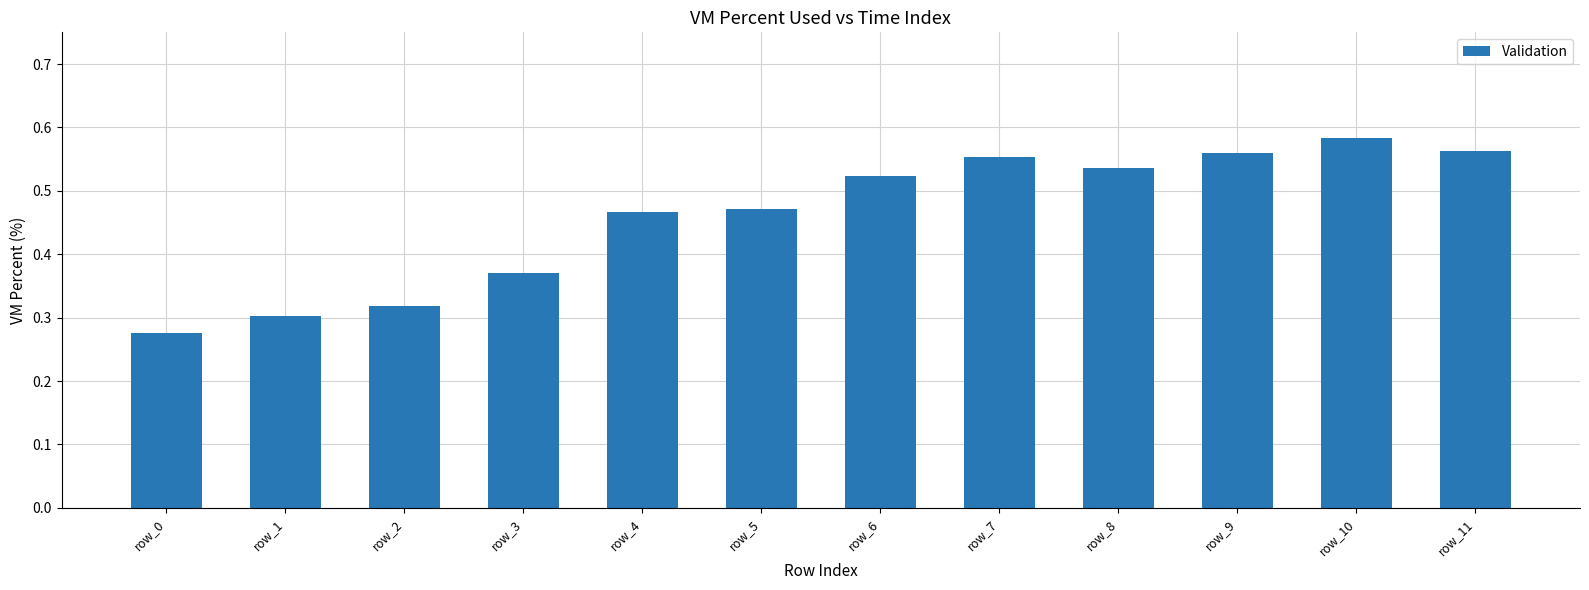

At which category does the chart reach its minimum across all series?

row_0